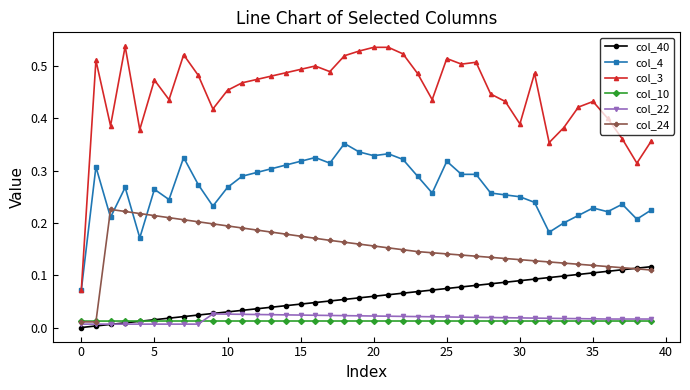

True or false: col_3 and col_10 intersect in this chart.

False